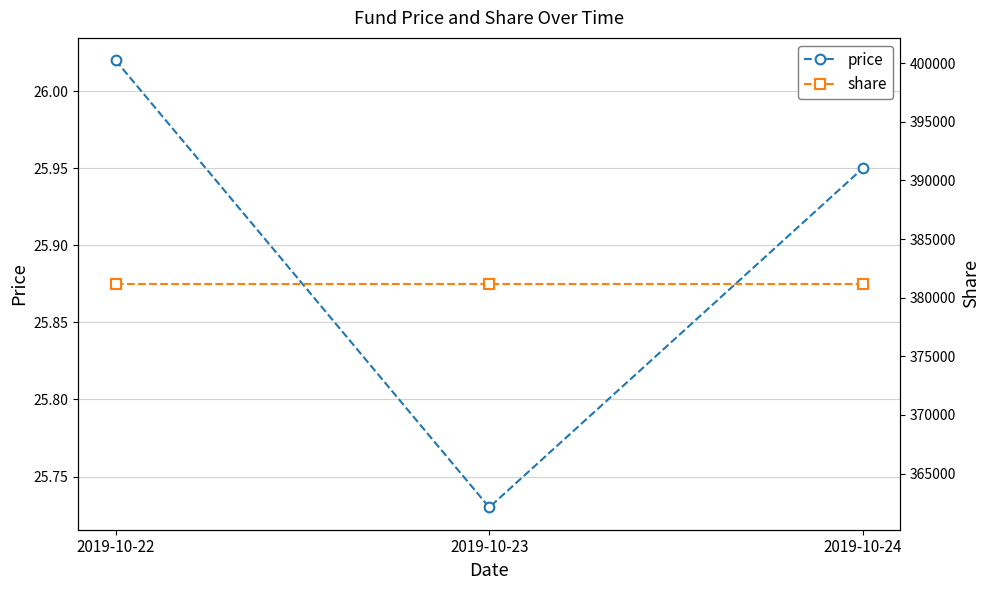

What is the value of the price point at the 3rd from the left?

25.9